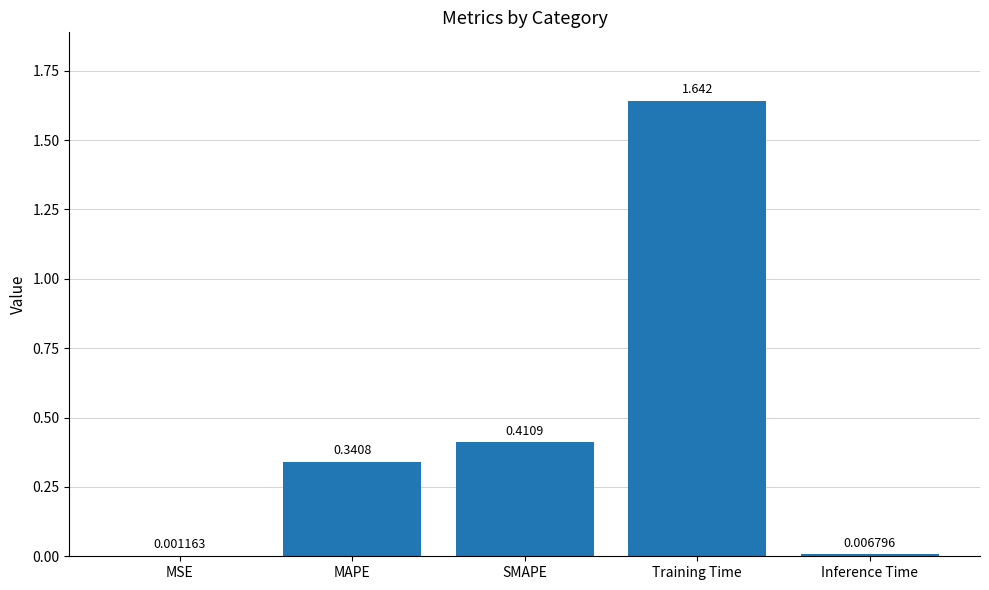

Between Inference Time and MSE, which is larger?

Inference Time